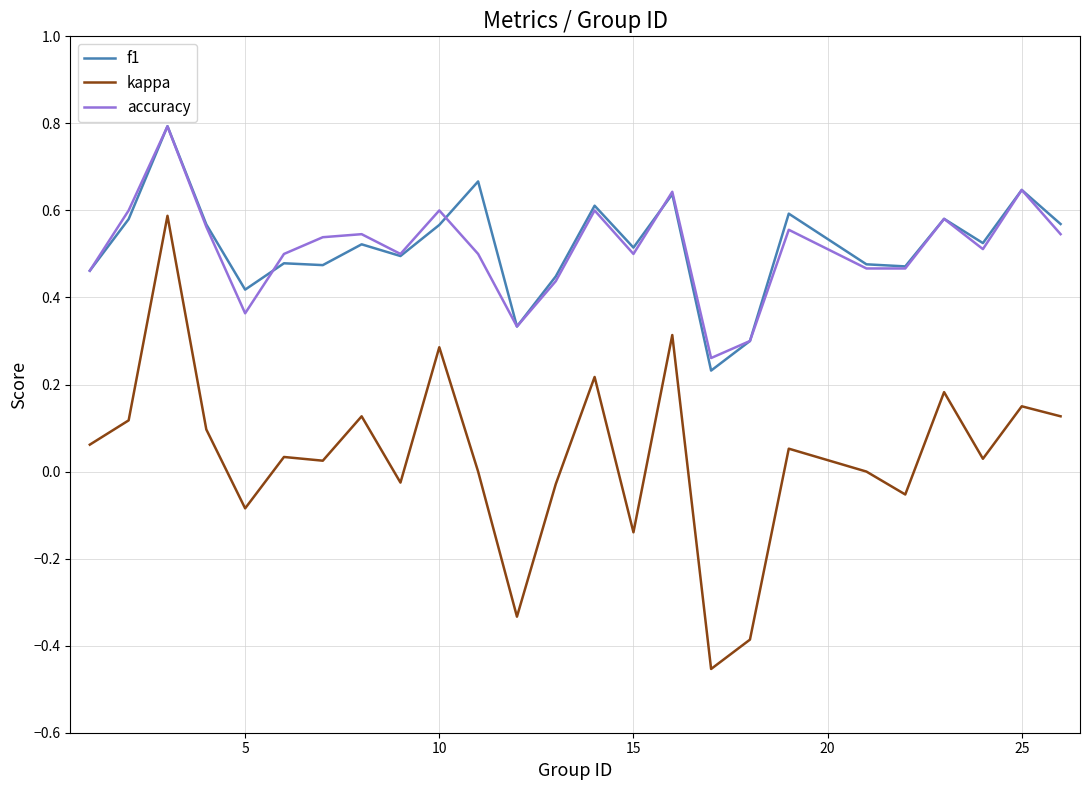

True or false: kappa and accuracy cross at least once.

False